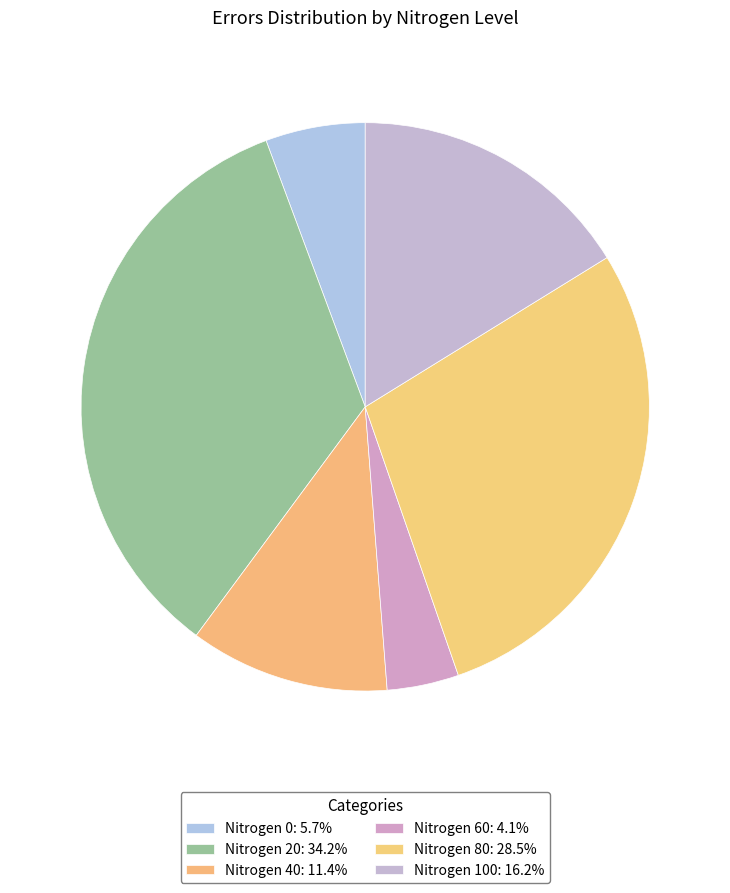

Count the number of slices in the pie.

6